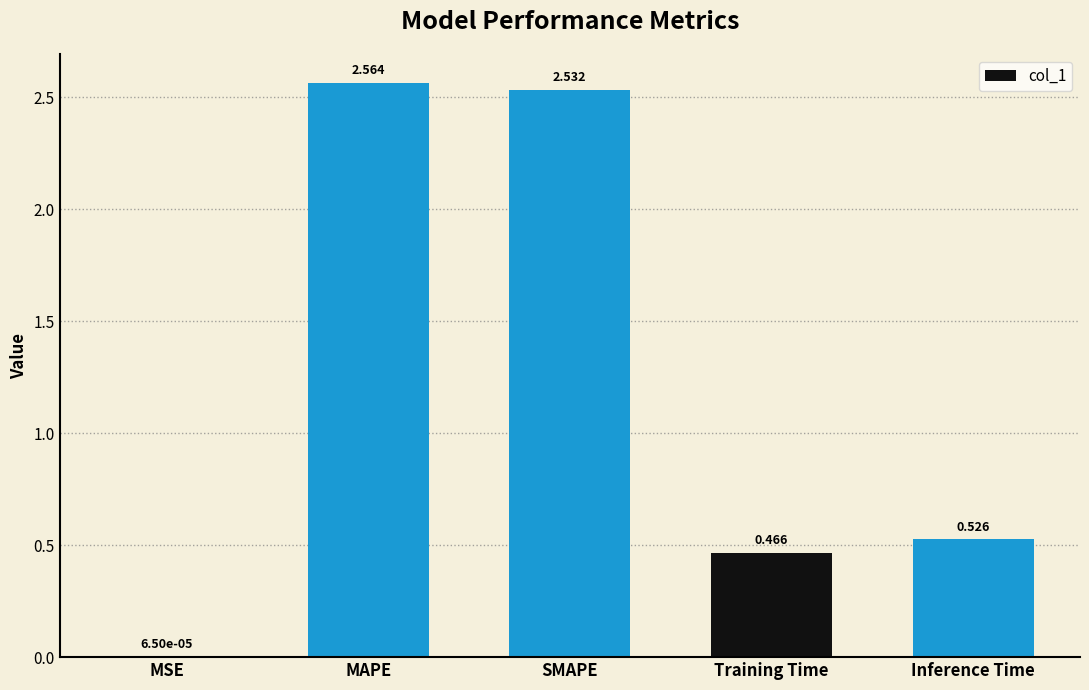

Where is the data nearest to the value 1?

Inference Time